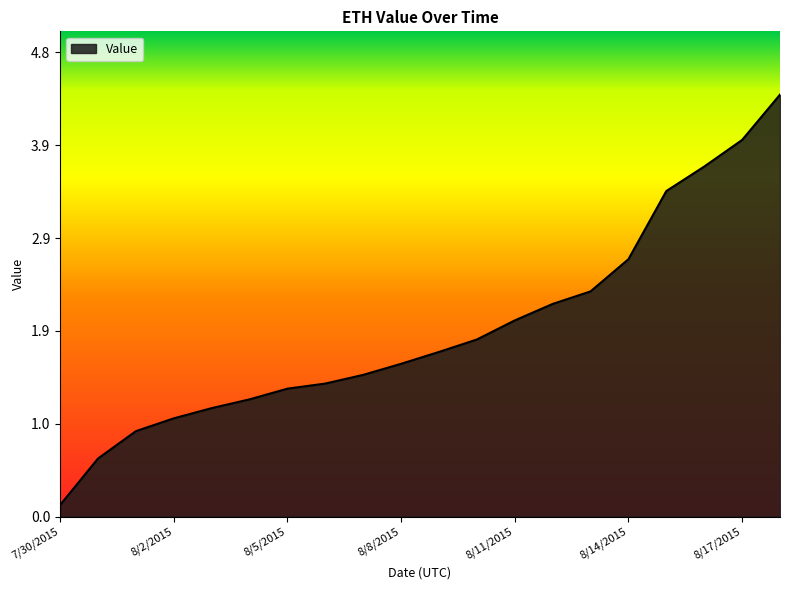

What is the difference between the maximum and minimum values?

4.3